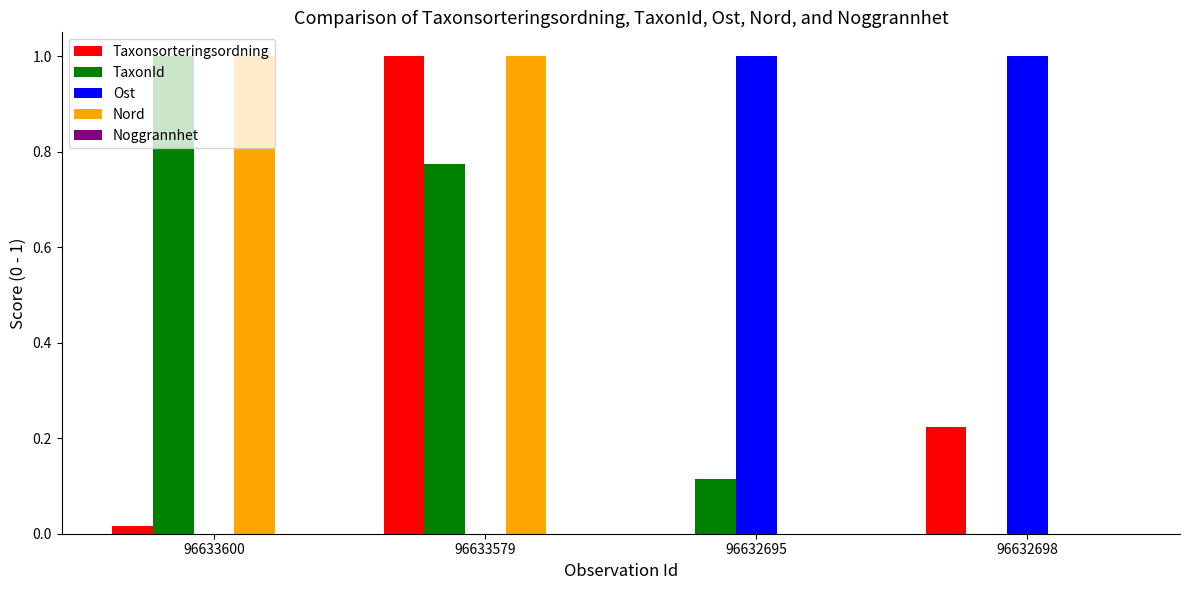

What is the highest value of the Nord series?

1.0